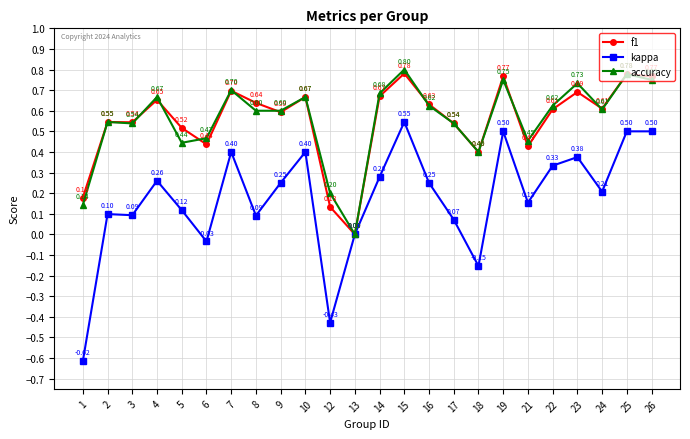

What is the average value of the accuracy series?

0.6